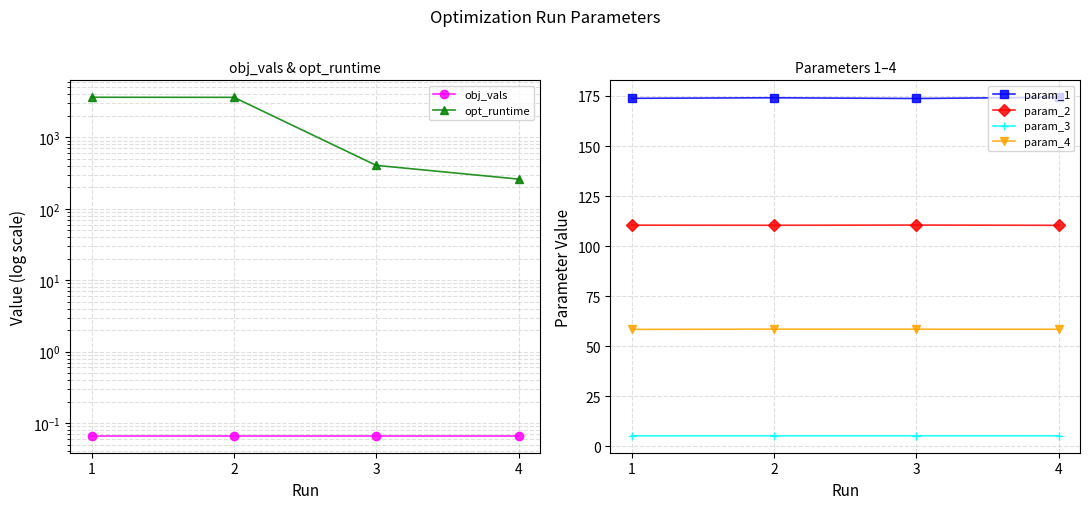

True or false: obj_vals and param_4 intersect in this chart.

False